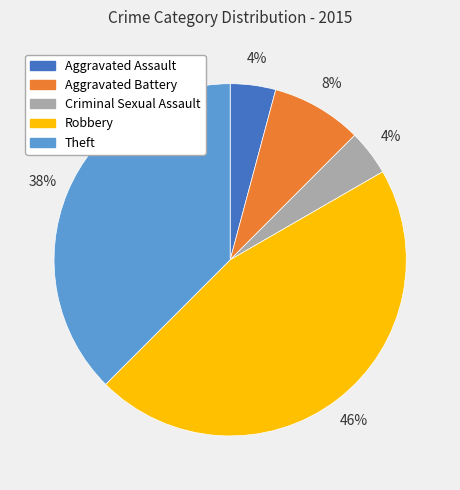

What is the largest slice in the pie chart?

Robbery